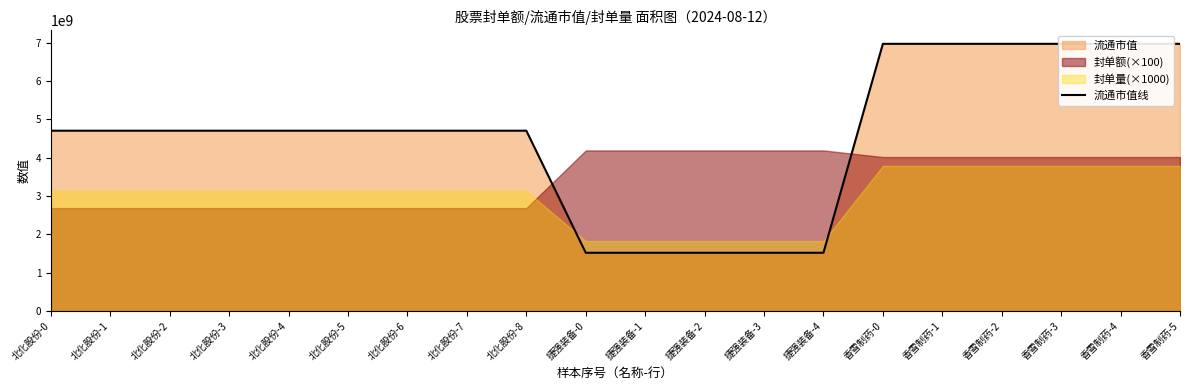

How many values exceed 4705228200?

6